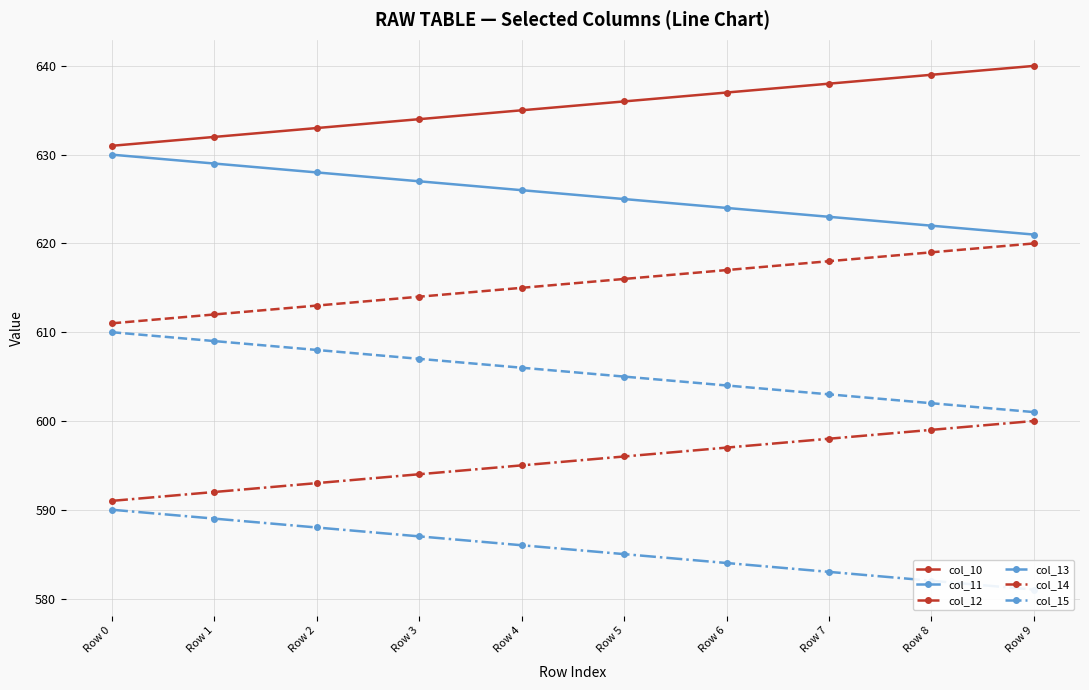

At which label is col_11 closest to 625?

Row 5